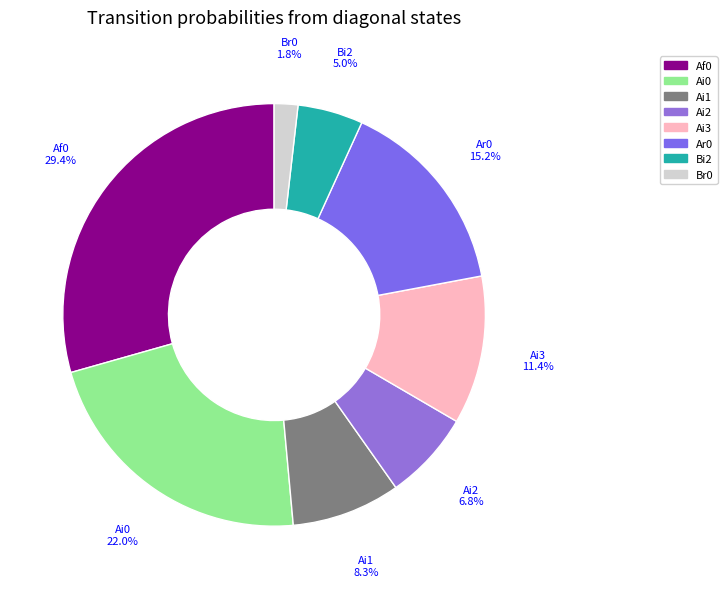

How many segments does this pie chart have?

8